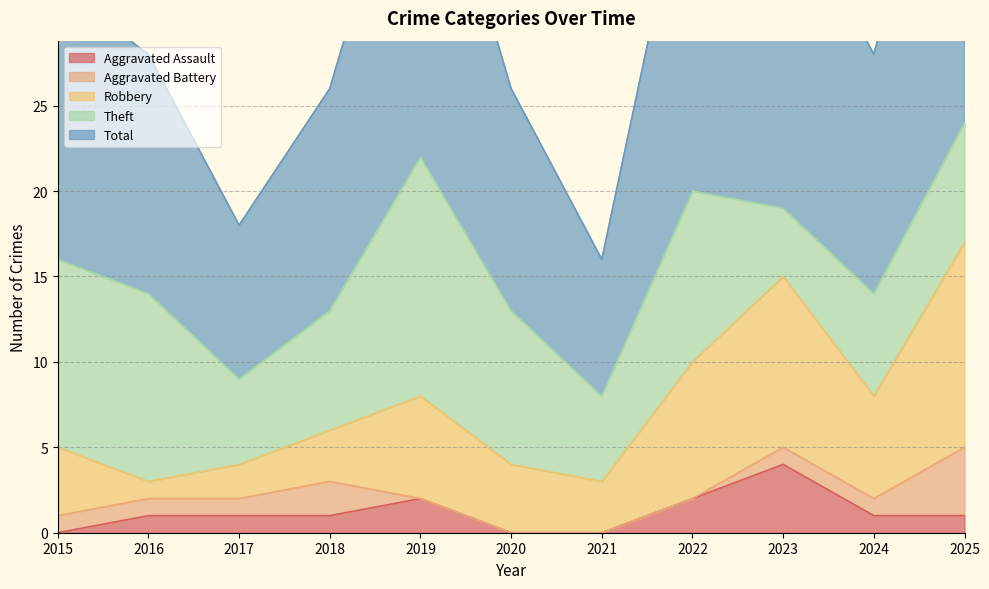

At how many categories does at least one series exceed 16?

4